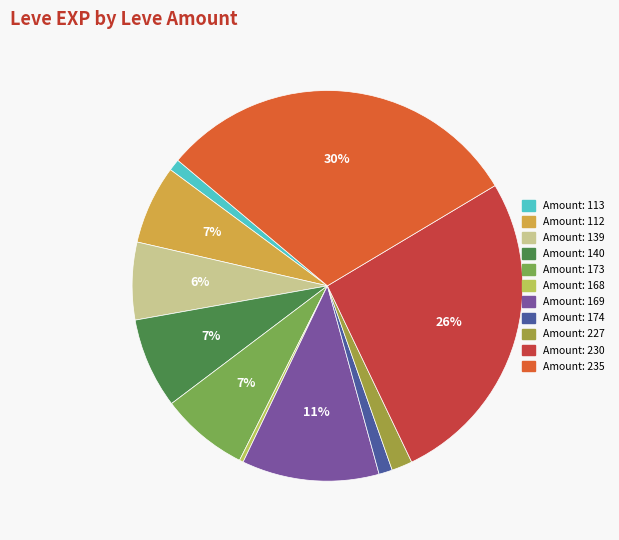

How many slices are in this pie chart?

11